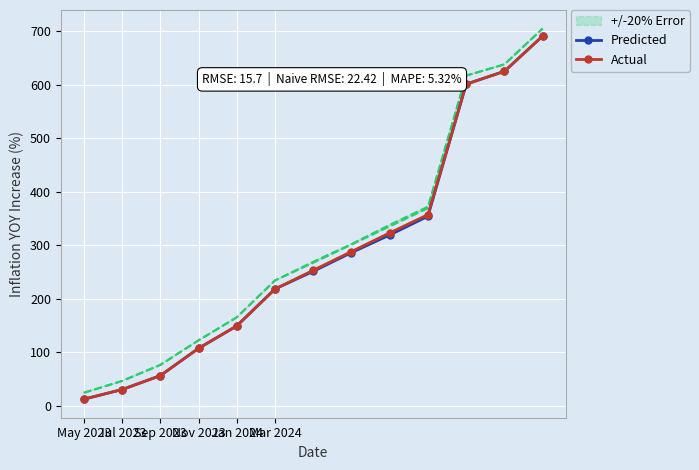

True or false: Predicted has more than 0 interior local peaks.

False